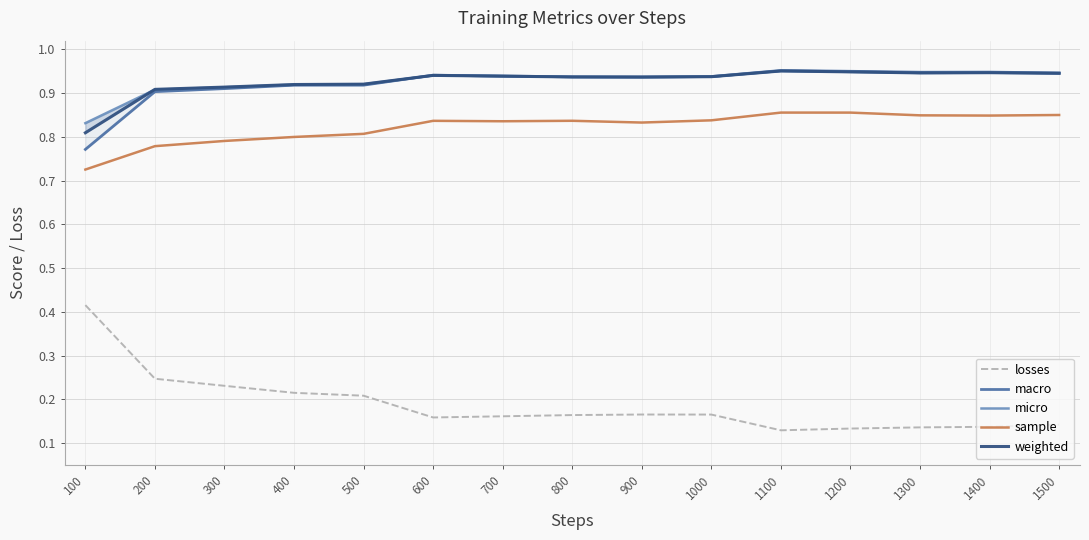

Is it true that micro equals 1.4 at 600?

False